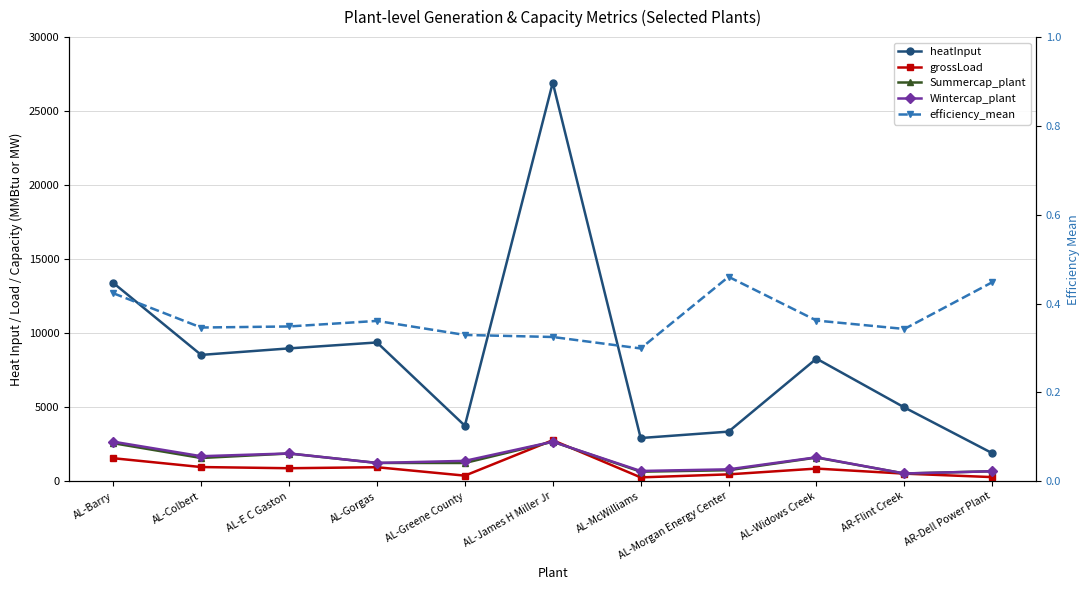

What is the minimum value shown in the chart?

0.3